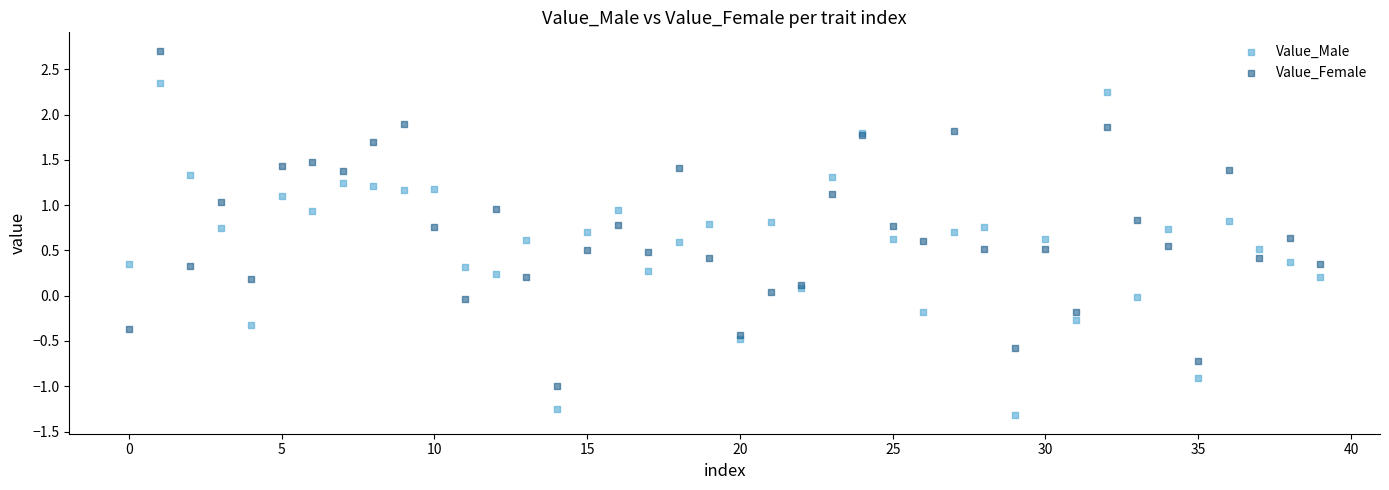

Which series contains the lowest Y value?

Value_Male